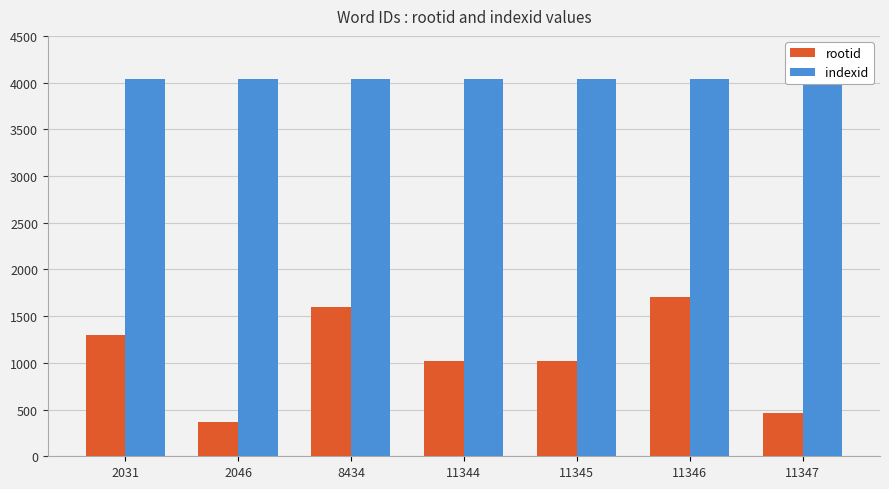

What is the sum of the rootid values at 11345 and 11344?

2043